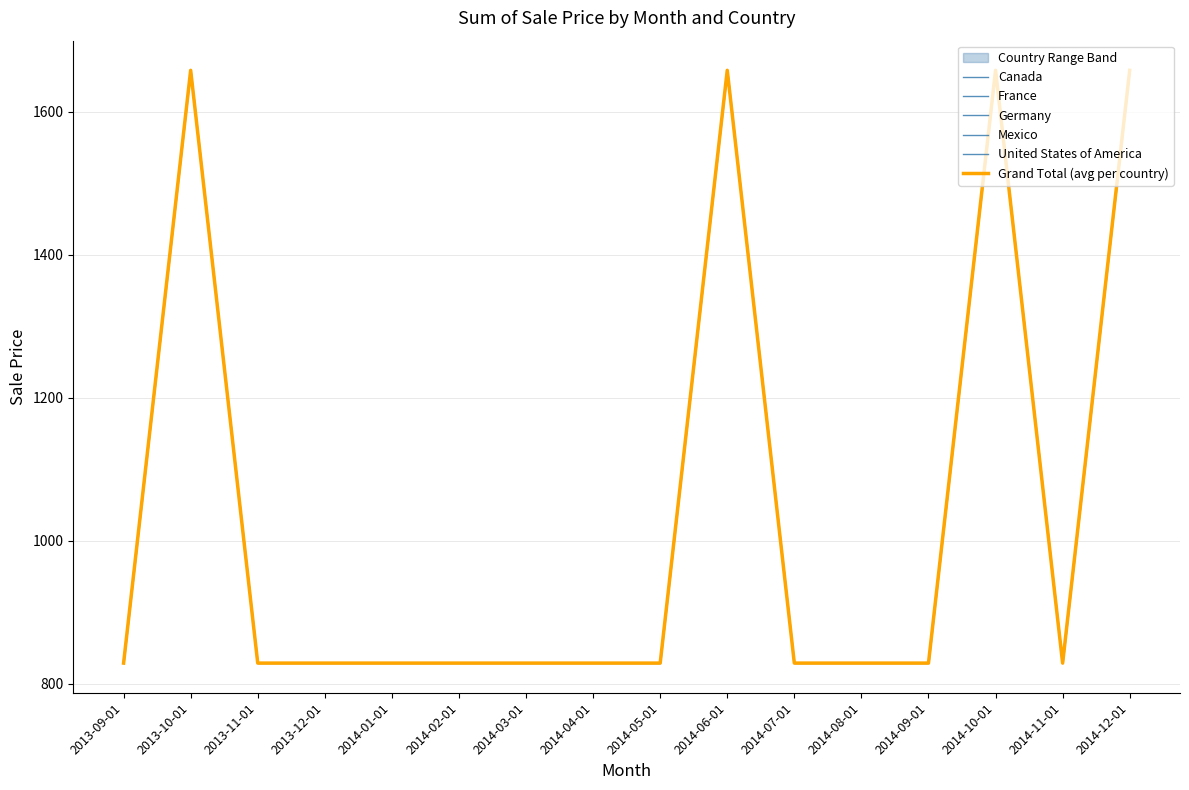

What is the difference between the maximum and minimum values in the Germany series?

829